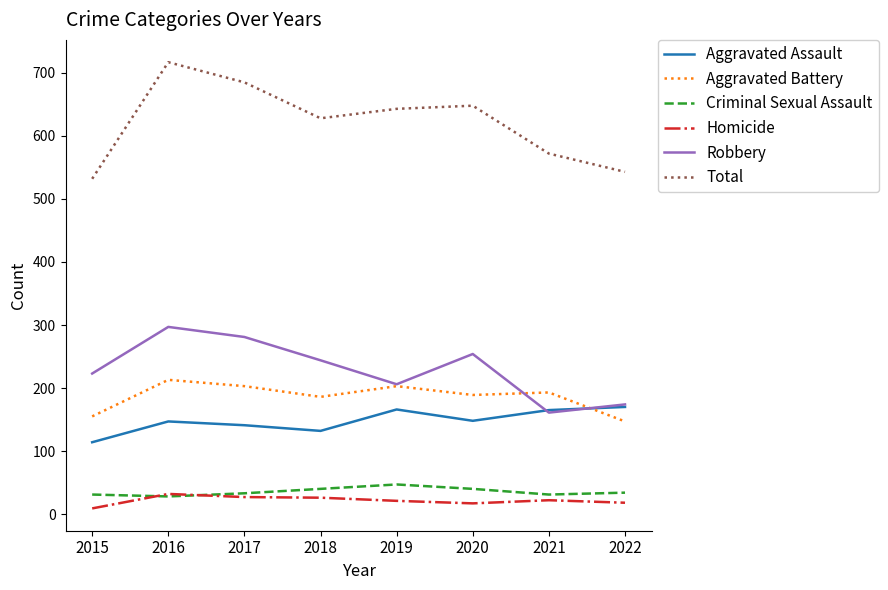

Read the Total value at 2018.

628